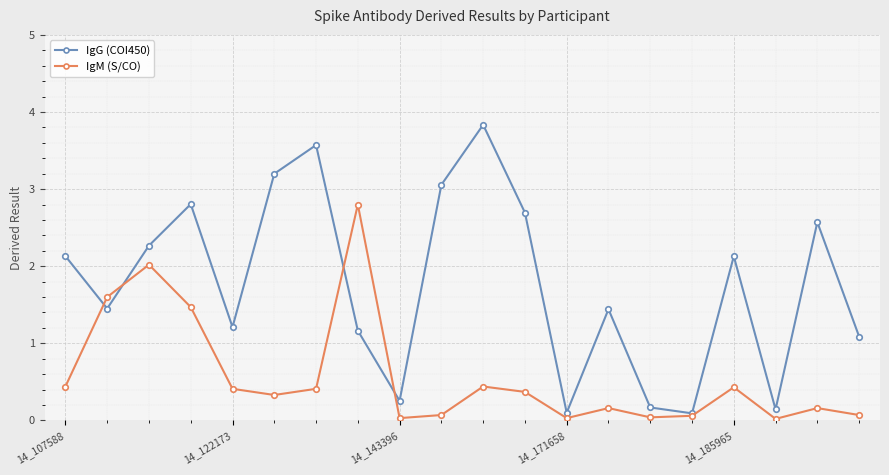

What is the value of the IgG (COI450) point at the 16th from the left?

0.1